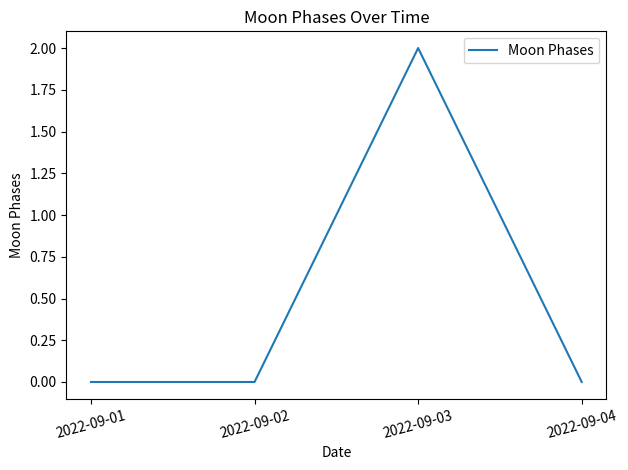

Which category has the highest value across all series?

2022-09-03